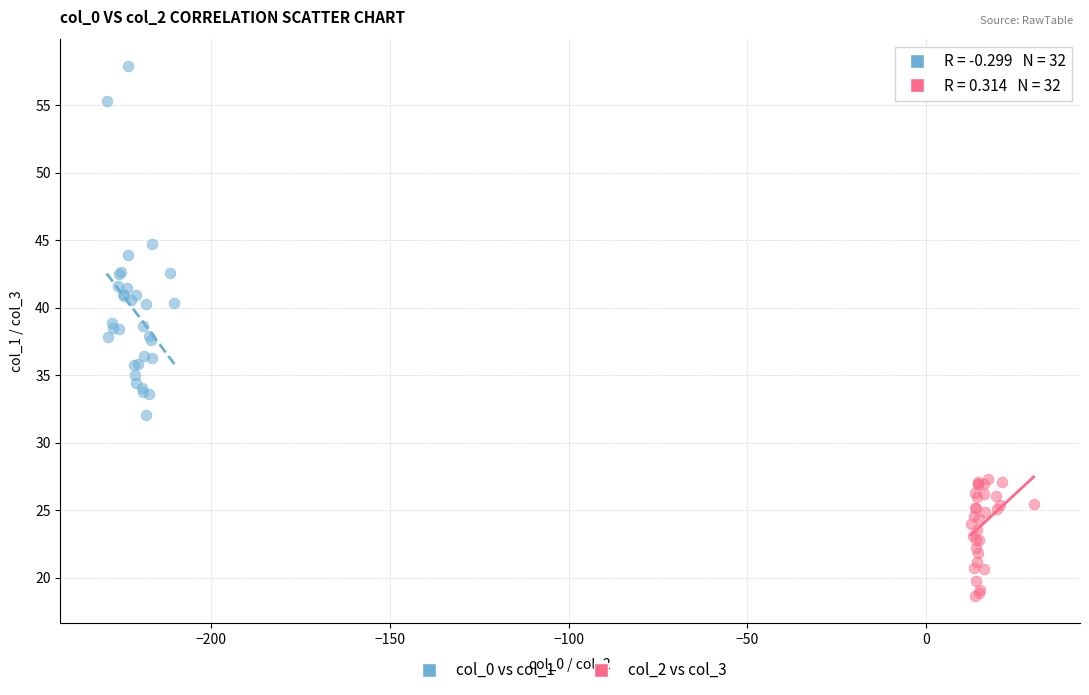

Which series reaches the minimum Y coordinate?

col_2 vs col_3